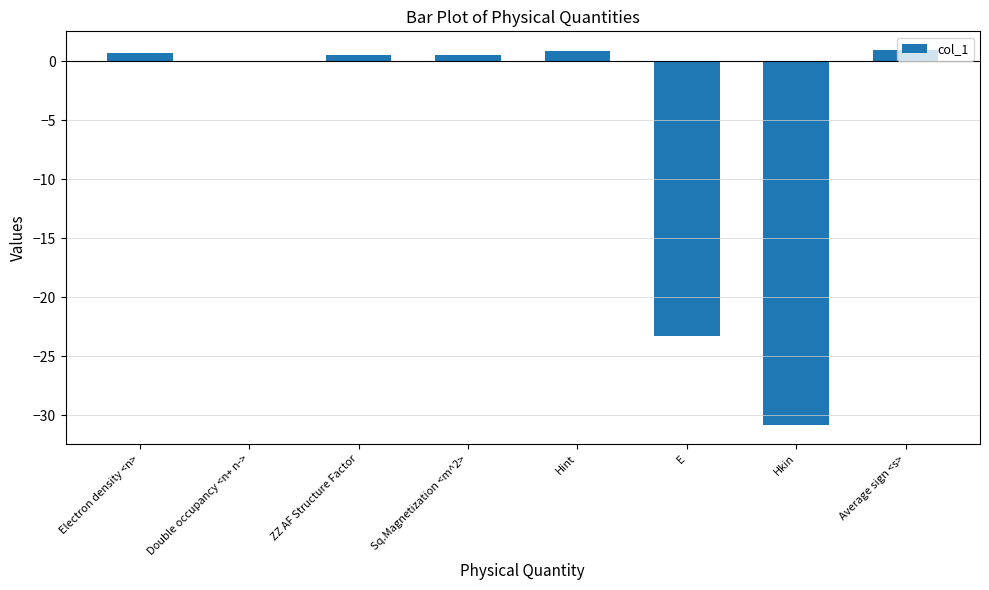

What is the average value?

-6.3